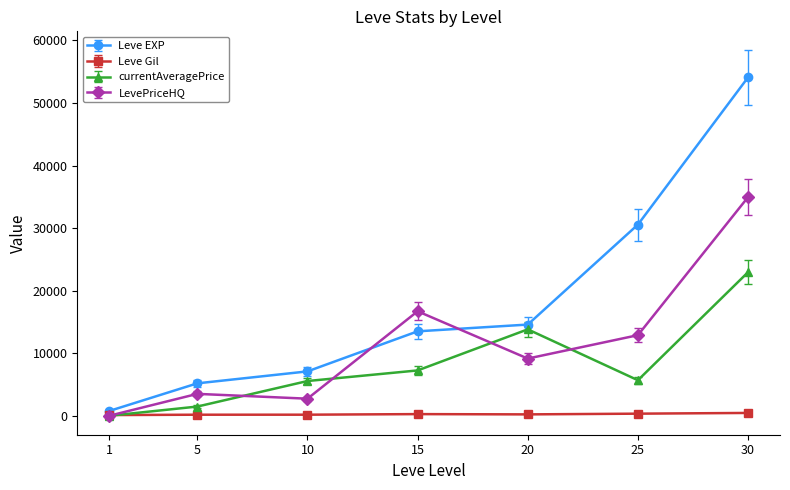

True or false: LevePriceHQ has more than 0 points higher than both neighbors.

True